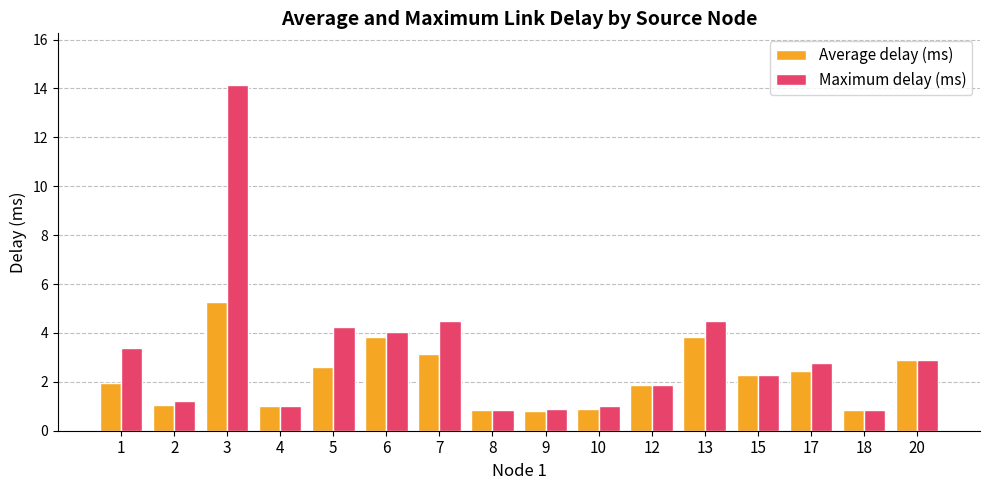

Which series changed the most between 6 and 17?

Average delay (ms)